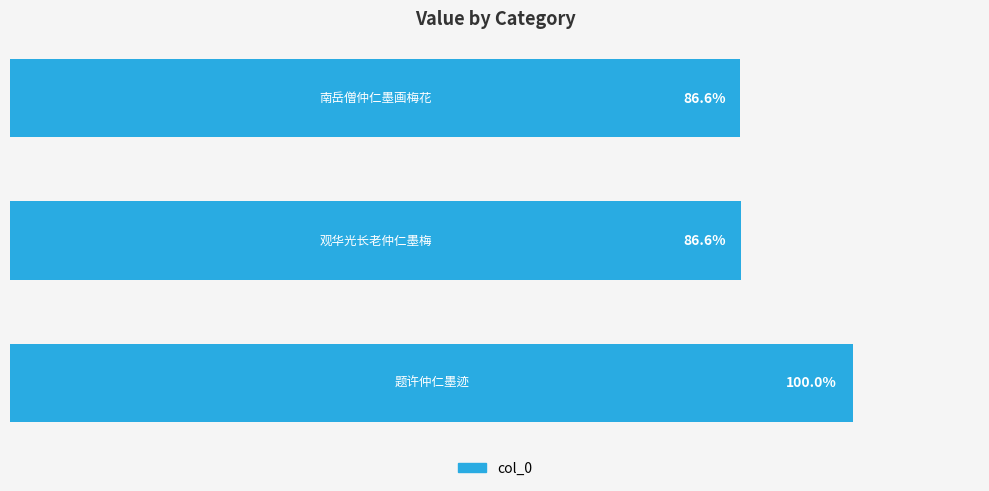

Does the chart contain any negative values?

No